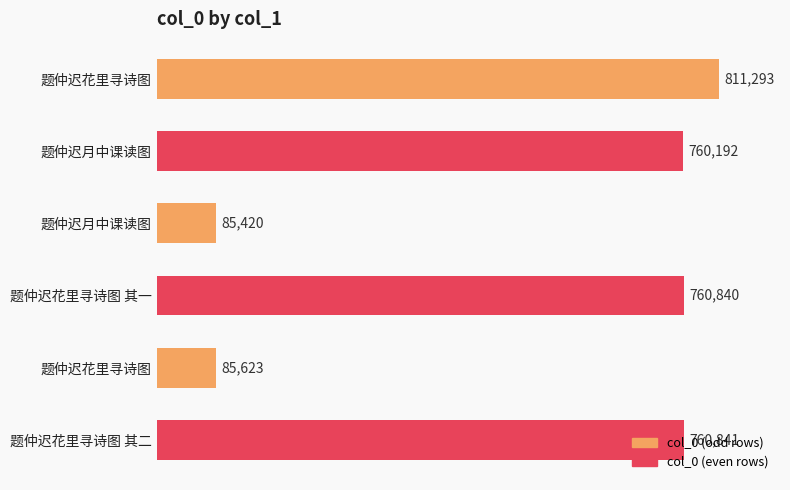

How many categories are shown in the chart?

6